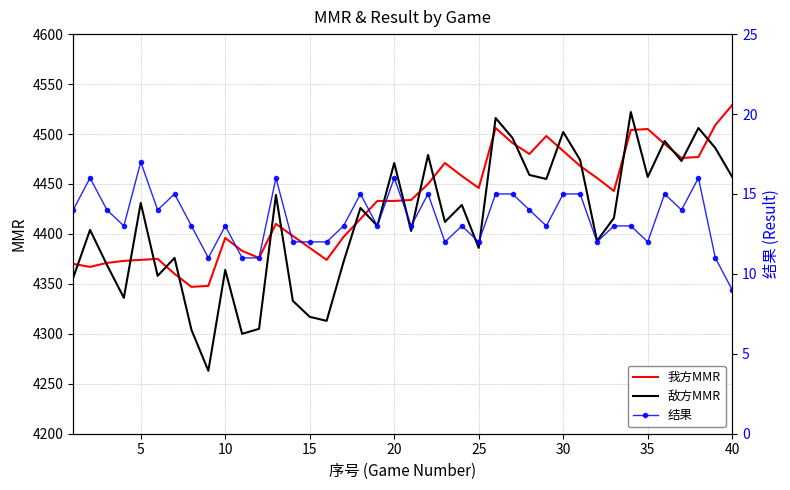

True or false: 我方MMR has a value of 4396 at 10.

True